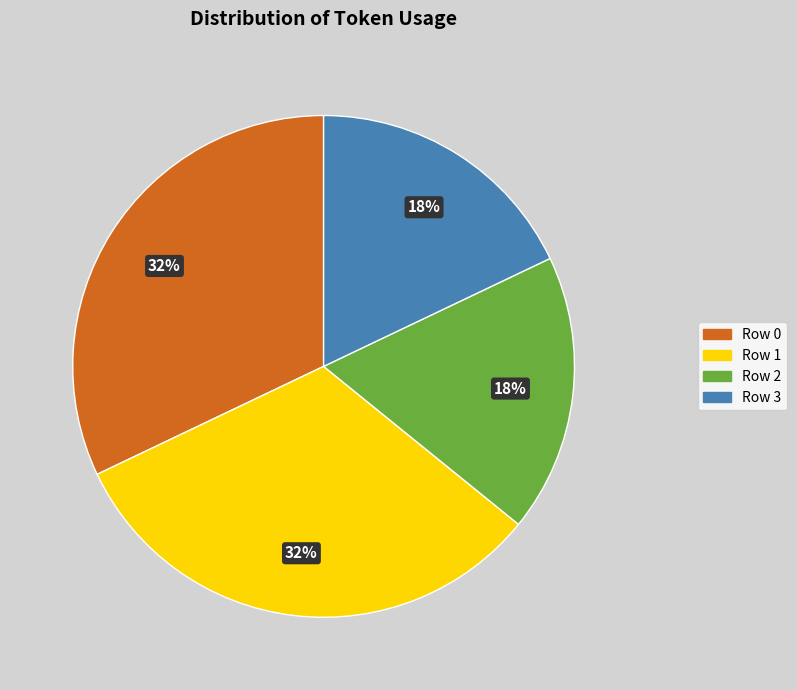

The Row 3 slice represents 18% of the pie. True or false?

True